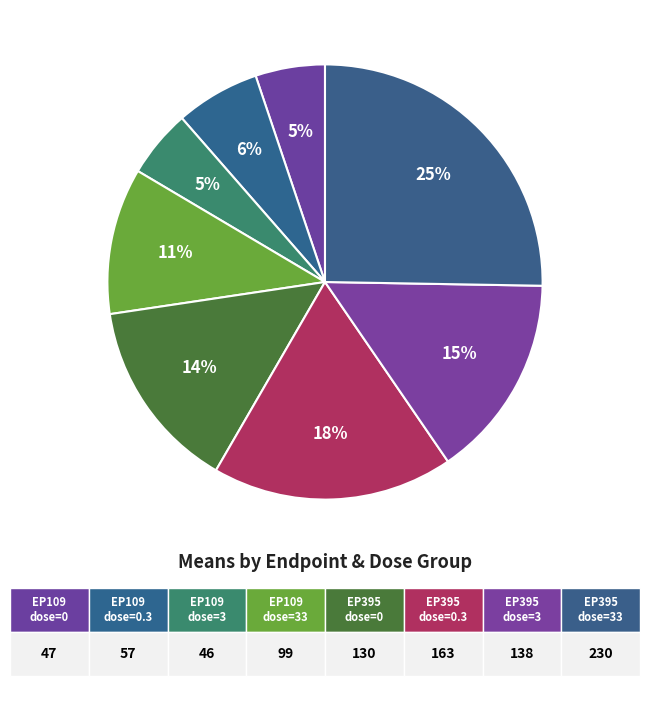

How many slices are in this pie chart?

8